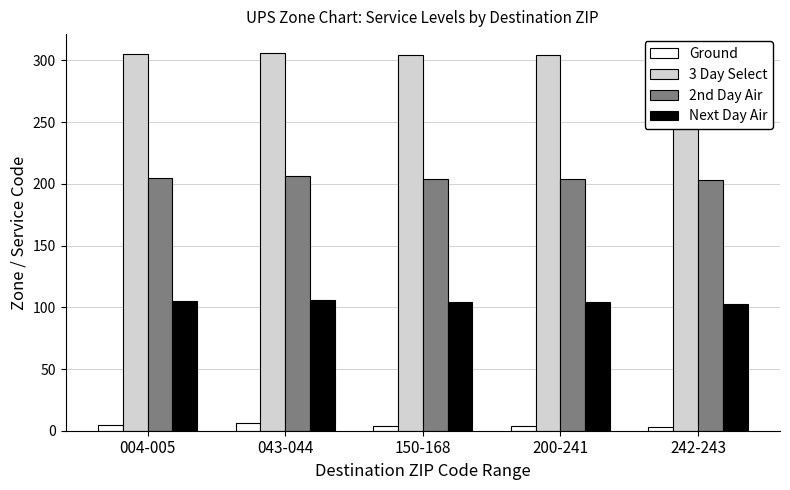

How many bars are there in each group?

4